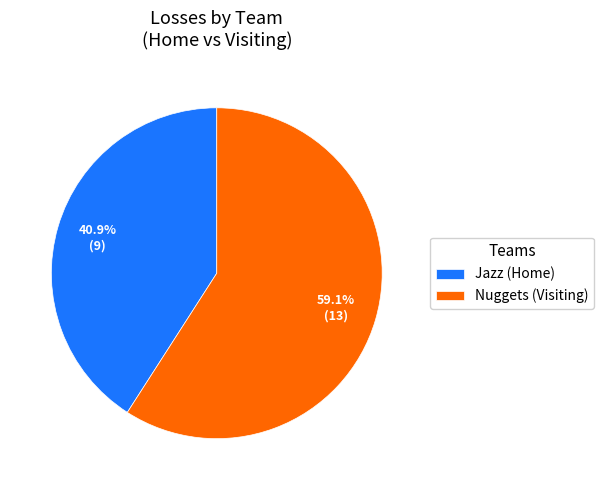

Which slice is the smallest?

Jazz (Home)